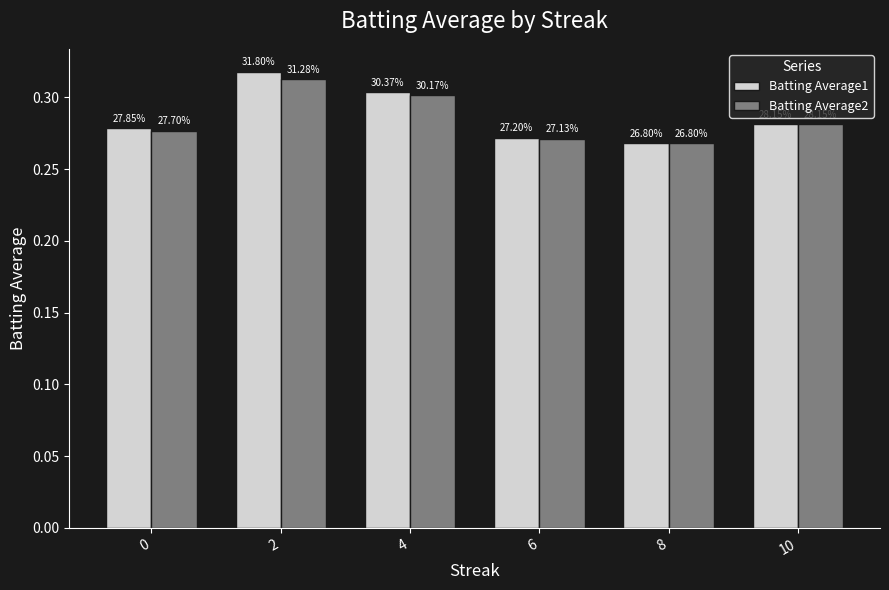

What is the highest value of the Batting Average2 series?

0.3